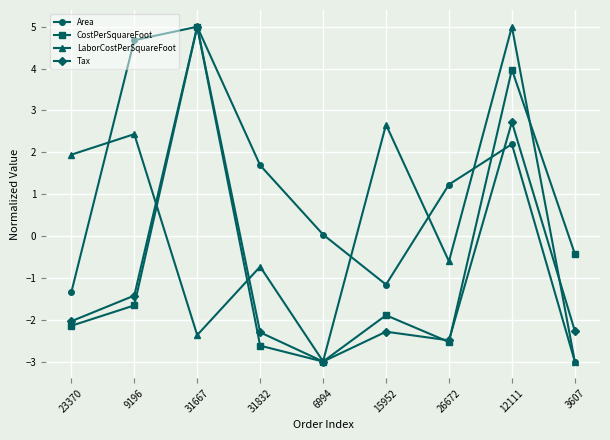

What is the value of the Tax point at the 1st from the left?

-2.0